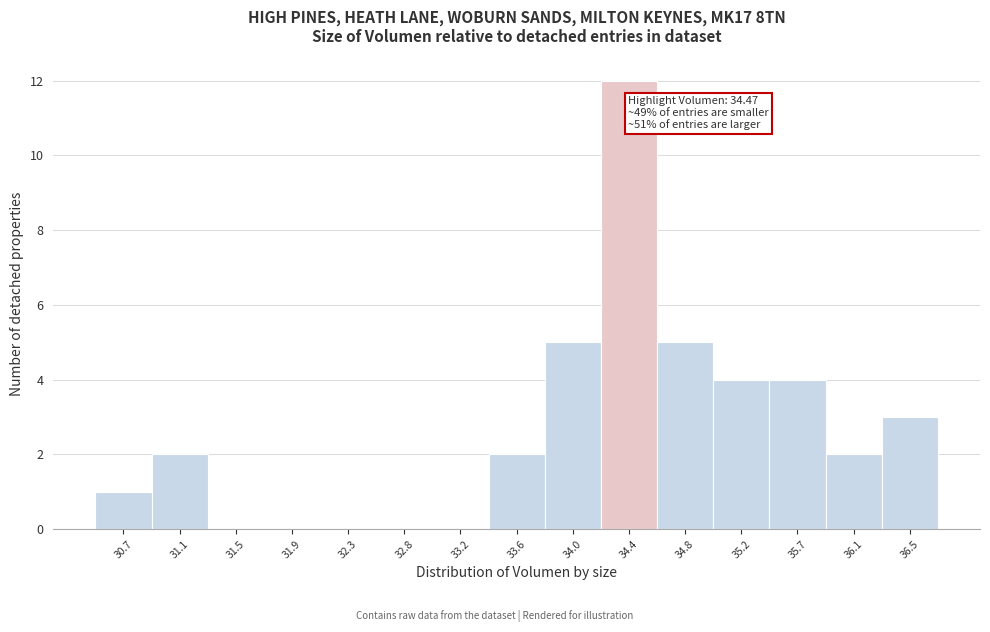

Reading left to right, list all the values displayed in this chart.

30.7=1	31.1=2	31.5=0	31.9=0	32.3=0	32.8=0	33.2=0	33.6=2	34.0=5	34.4=12	34.8=5	35.2=4	35.7=4	36.1=2	36.5=3